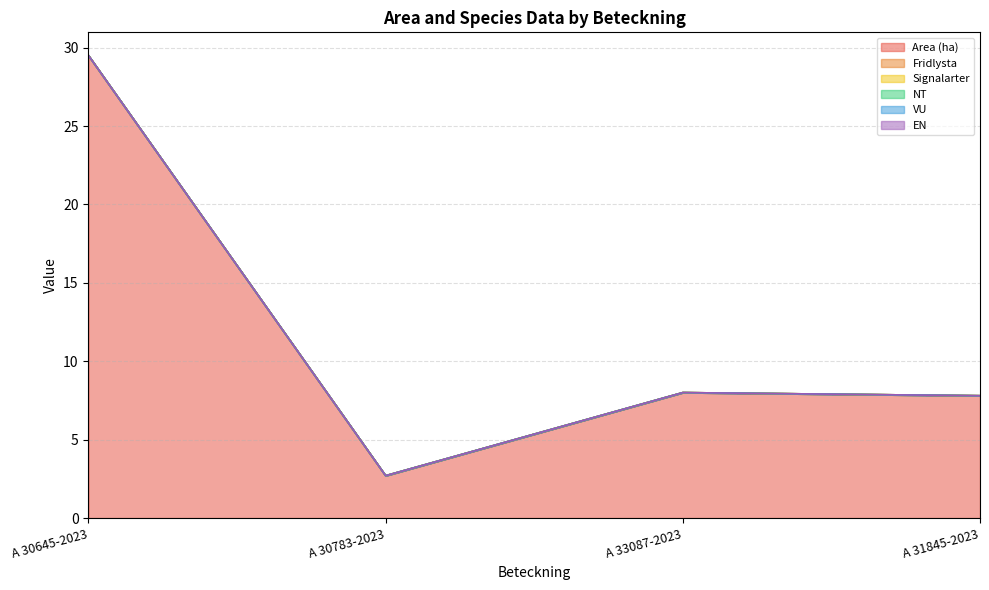

True or false: VU and Area (ha) cross at least once.

False